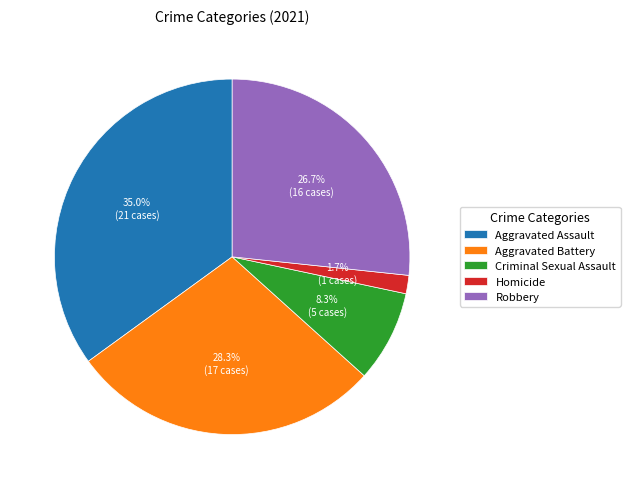

Which slice is the largest?

Aggravated Assault